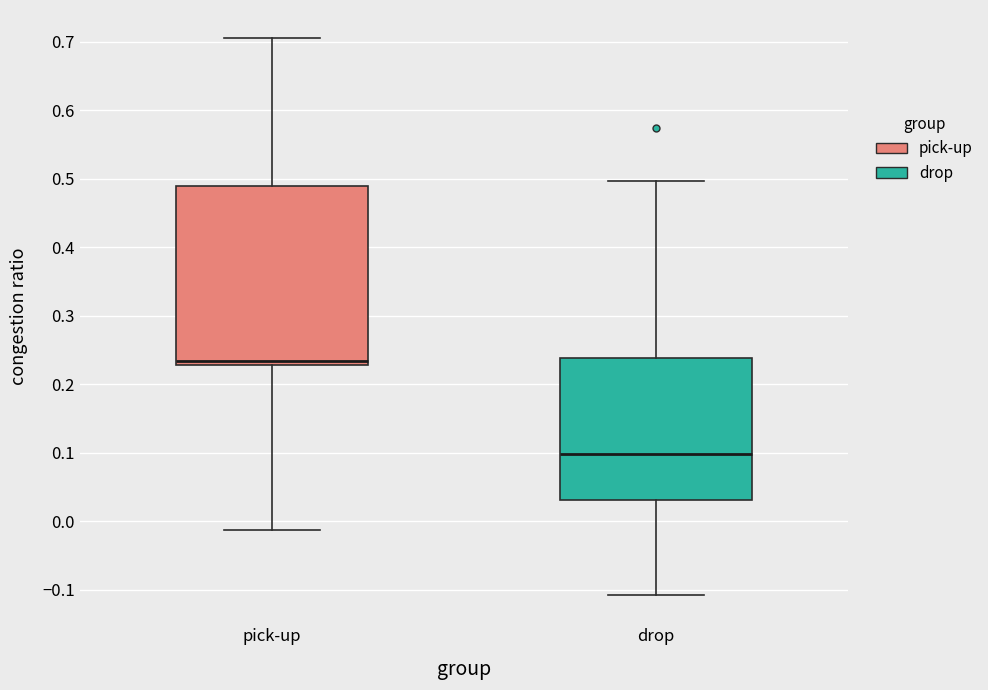

Comparing the boxes themselves (not the whiskers), which one is the tallest?

pick-up